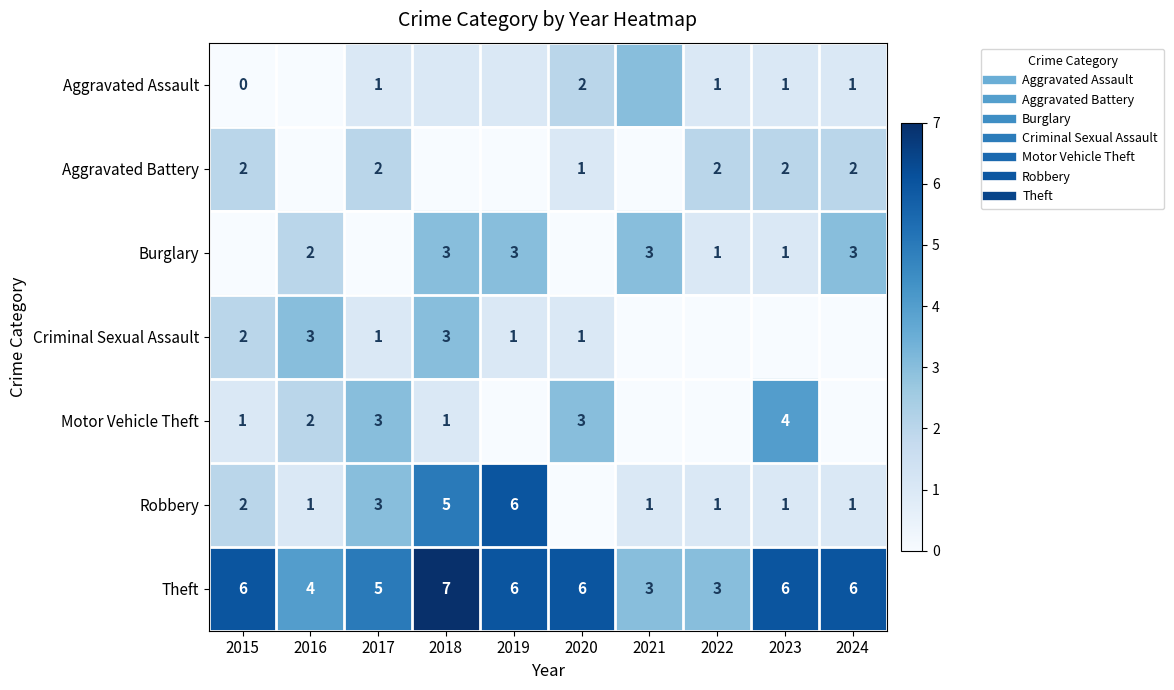

Where is Criminal Sexual Assault nearest to the value 1?

2017